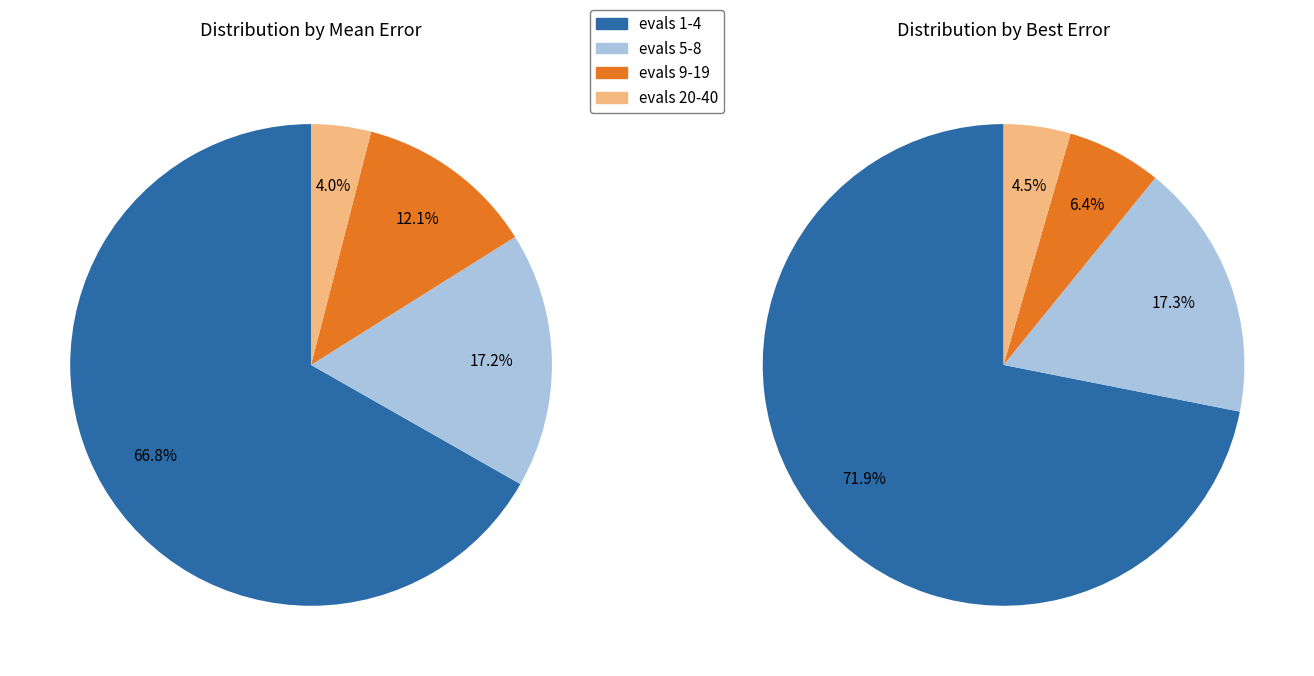

Which slice represents more than half of the pie?

evals 1-4